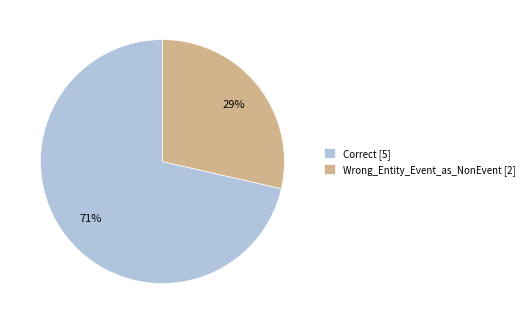

Is it true that Correct is 81% of the pie?

False